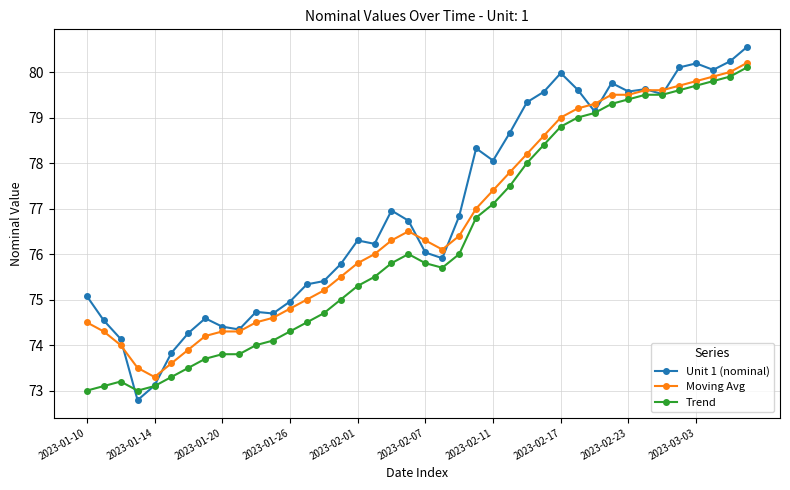

What is the maximum value for Moving Avg?

80.2